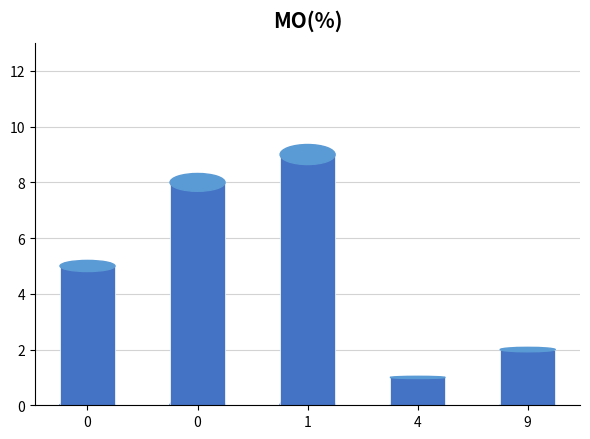

What is the difference between the values at 0 and 0?

3